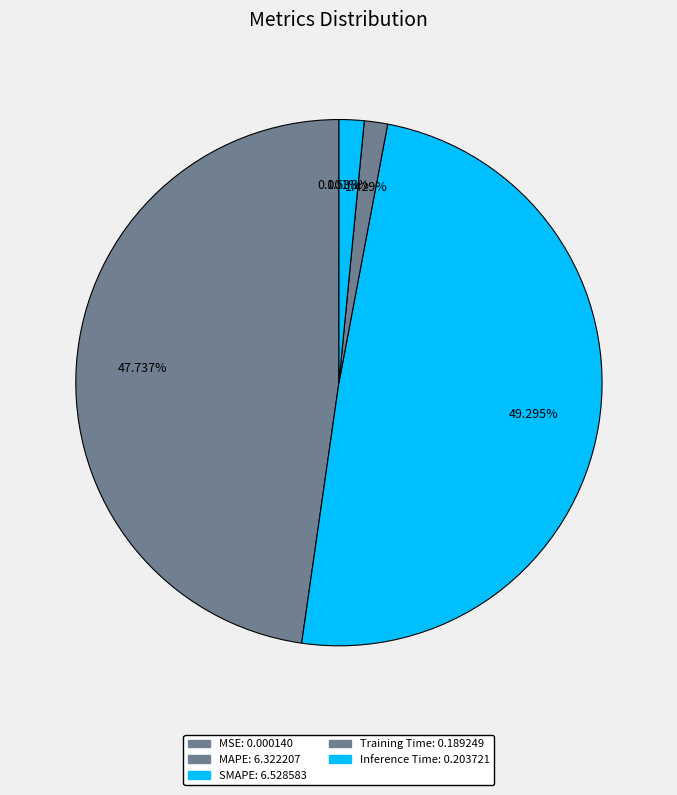

What is the change in value from MSE to Training Time?

+0.2